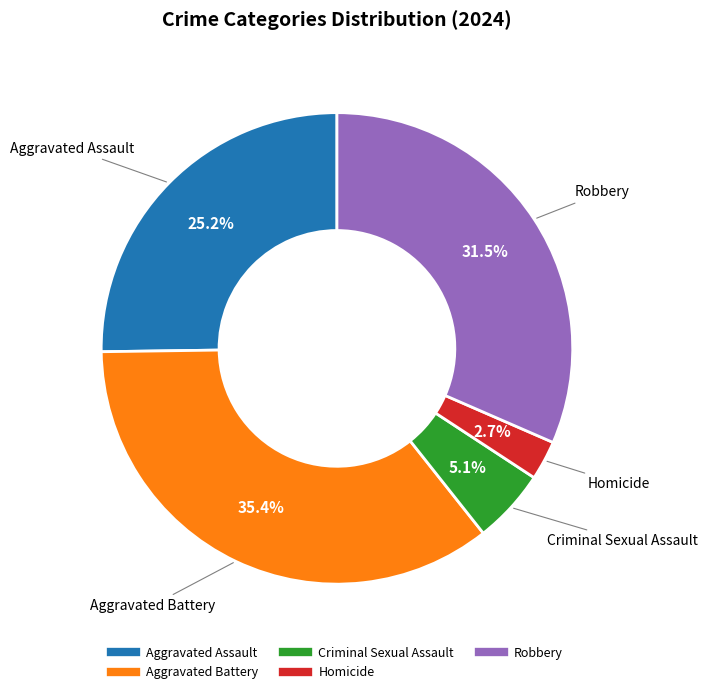

Is there any slice that represents more than half of the pie?

No